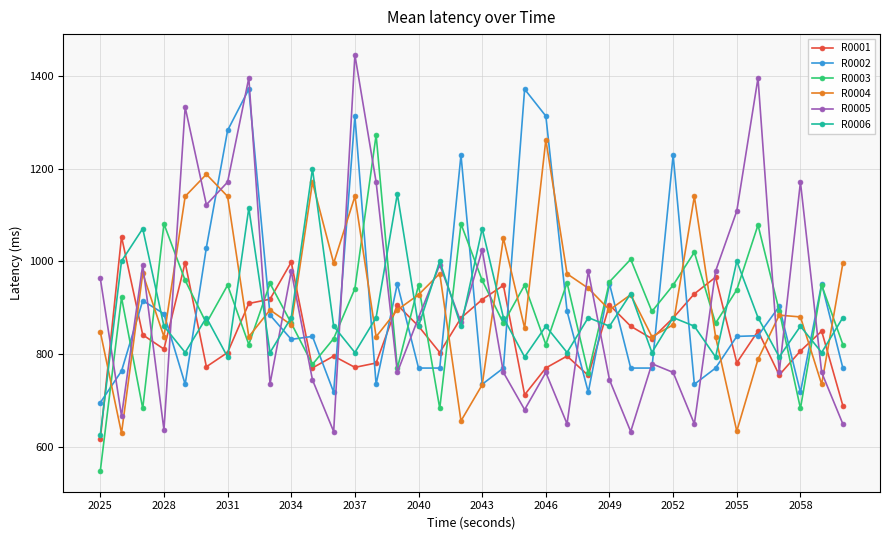

What is the difference between the maximum and minimum values in the R0001 series?

437.6